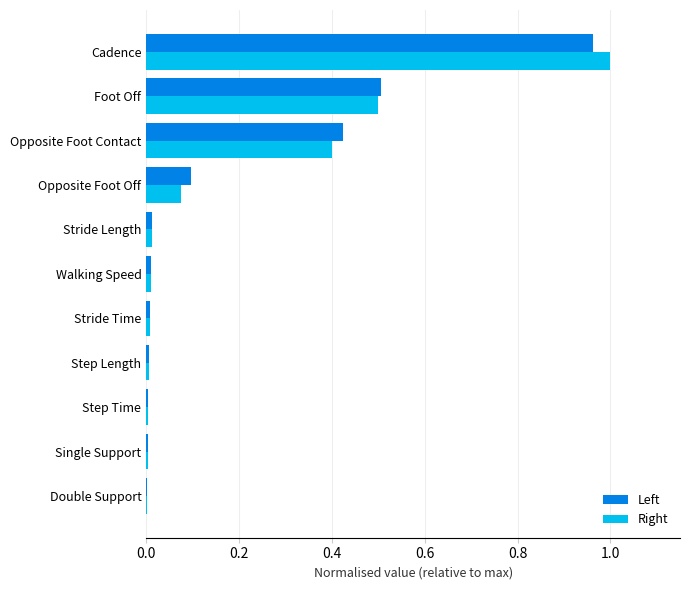

At which category is the sum across all series the highest?

Cadence